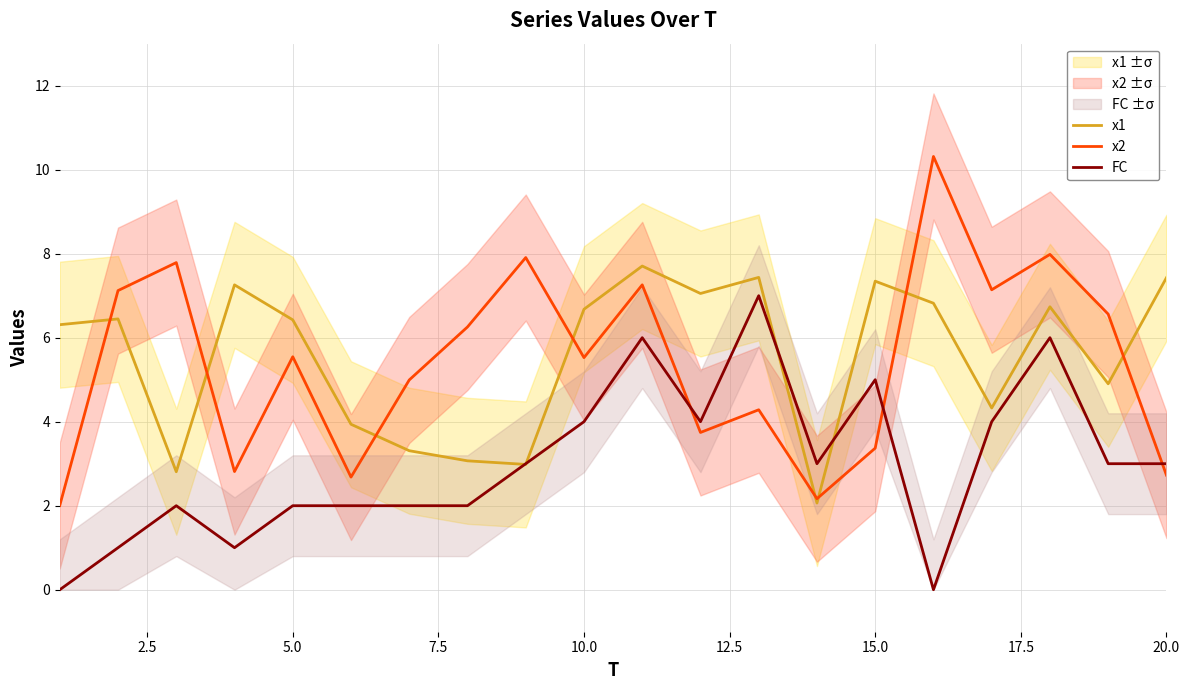

How many values in the x1 series exceed 6?

12